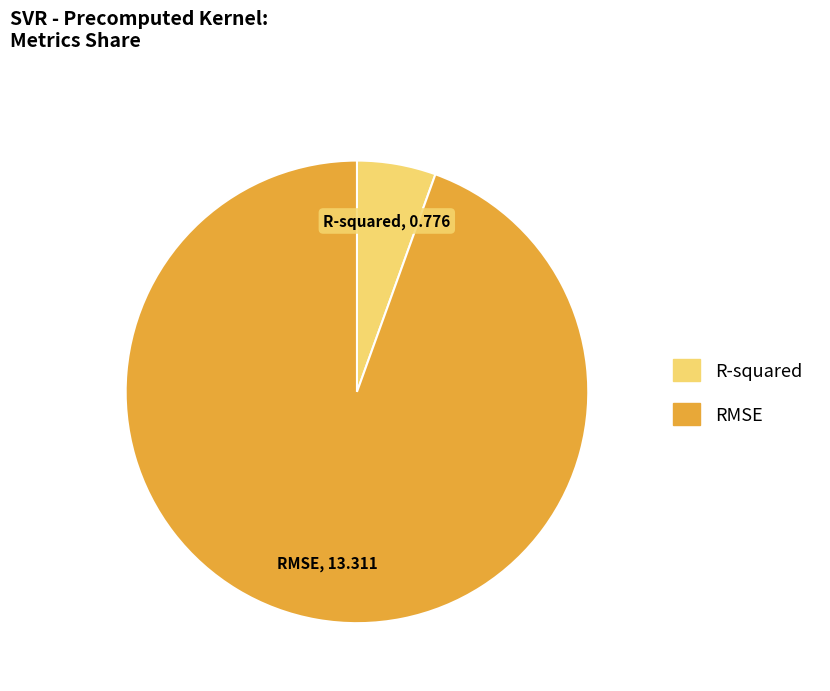

True or false: R-squared accounts for 6% of the total.

True